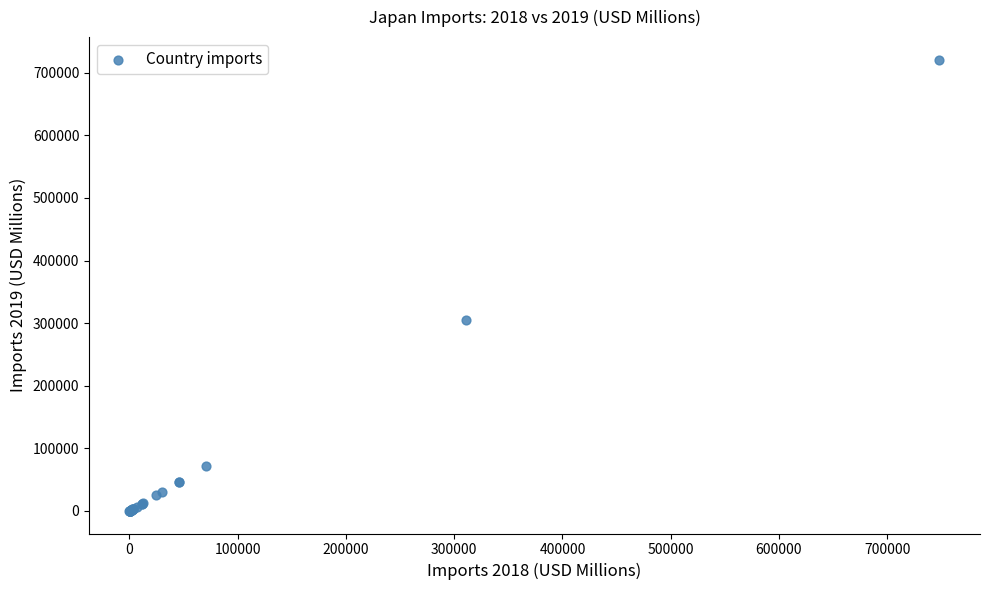

What Y value in the scatter plot is closest to 360401?

305062.7